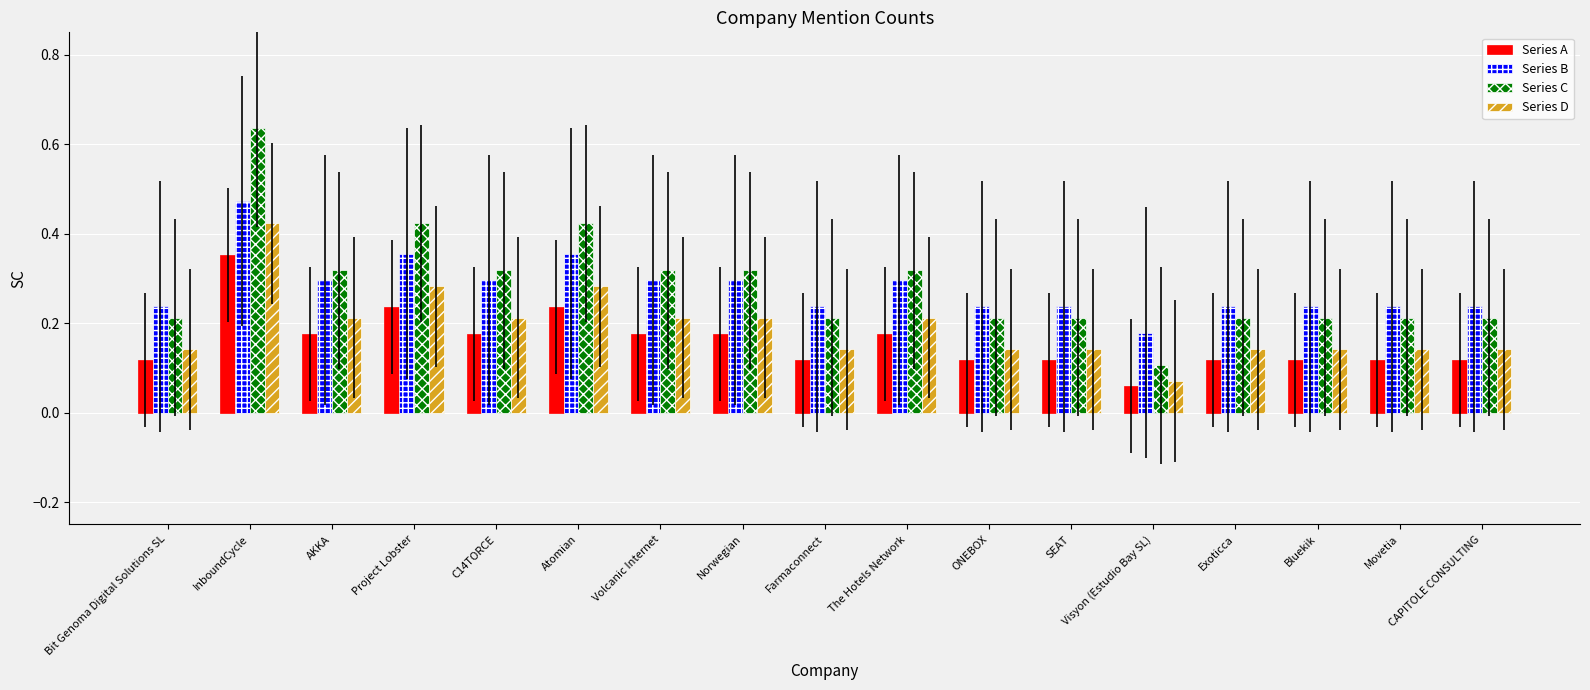

Count the number of categories in the chart.

17